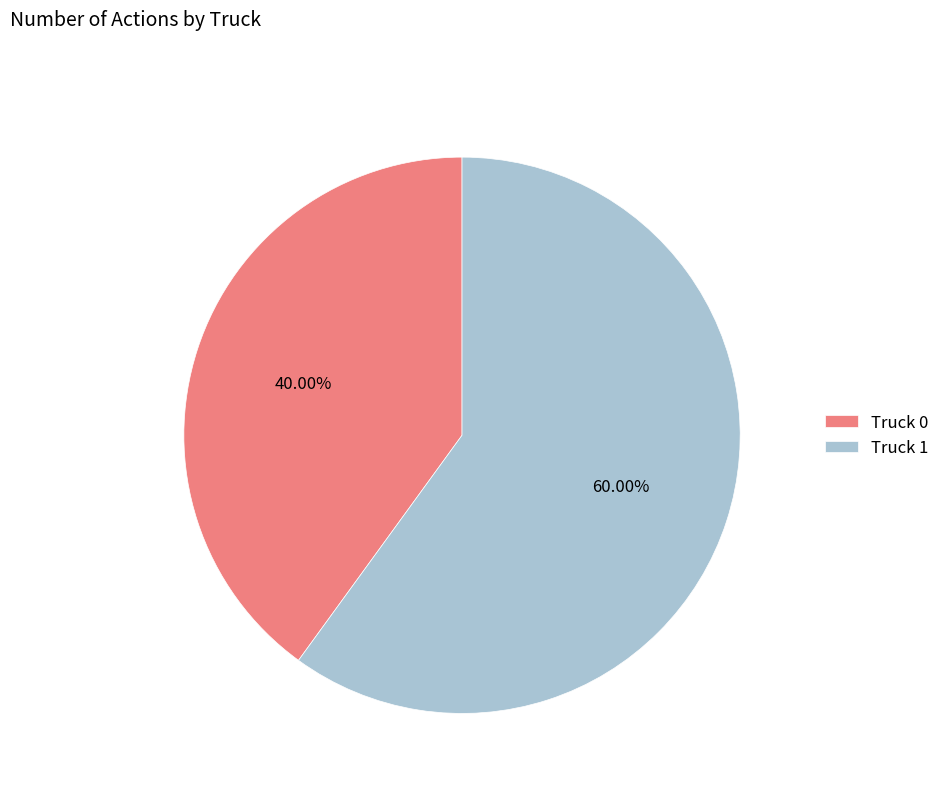

To the nearest percent, what portion does Truck 1 represent?

60%